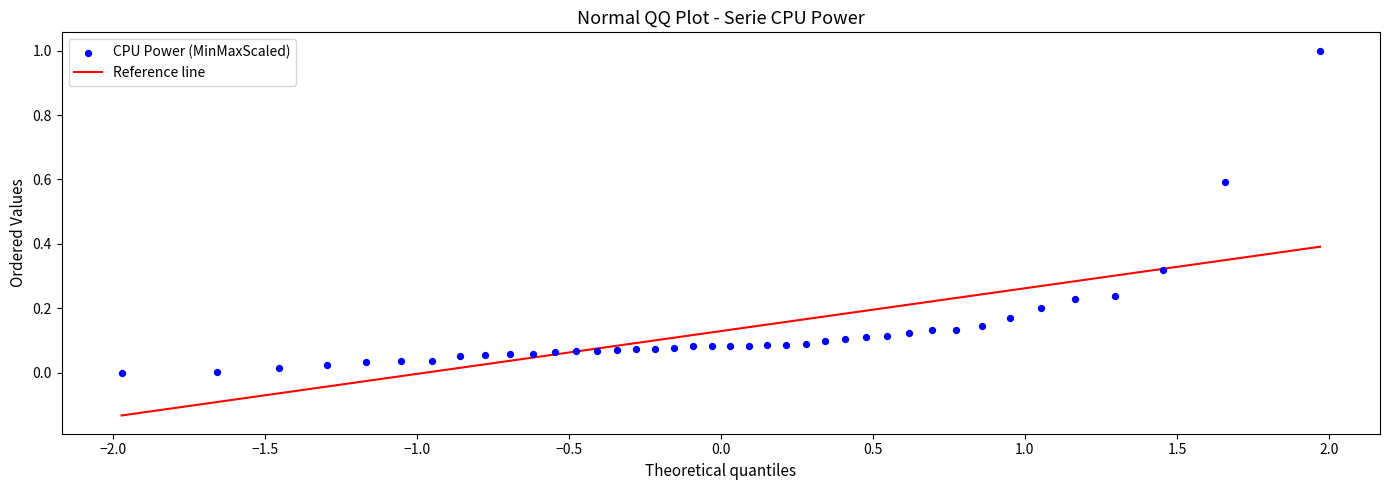

What is the range of Y values (max minus min)?

1.0